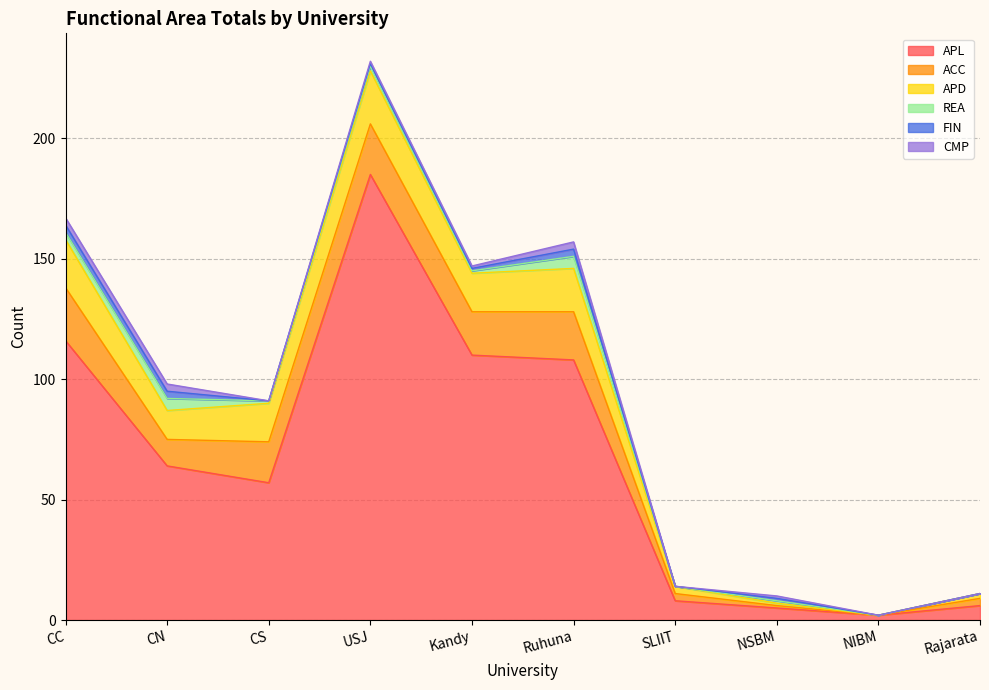

Reading left to right, transcribe all the data shown in this chart.

APL: 116	64	57	185	110	108	8	5	2	6
ACC: 22	11	17	21	18	20	3	1	0	3
APD: 20	12	16	22	16	18	3	1	0	2
REA: 3	5	1	2	1	5	0	1	0	0
FIN: 3	3	0	1	1	3	0	1	0	0
CMP: 3	3	0	1	1	3	0	1	0	0